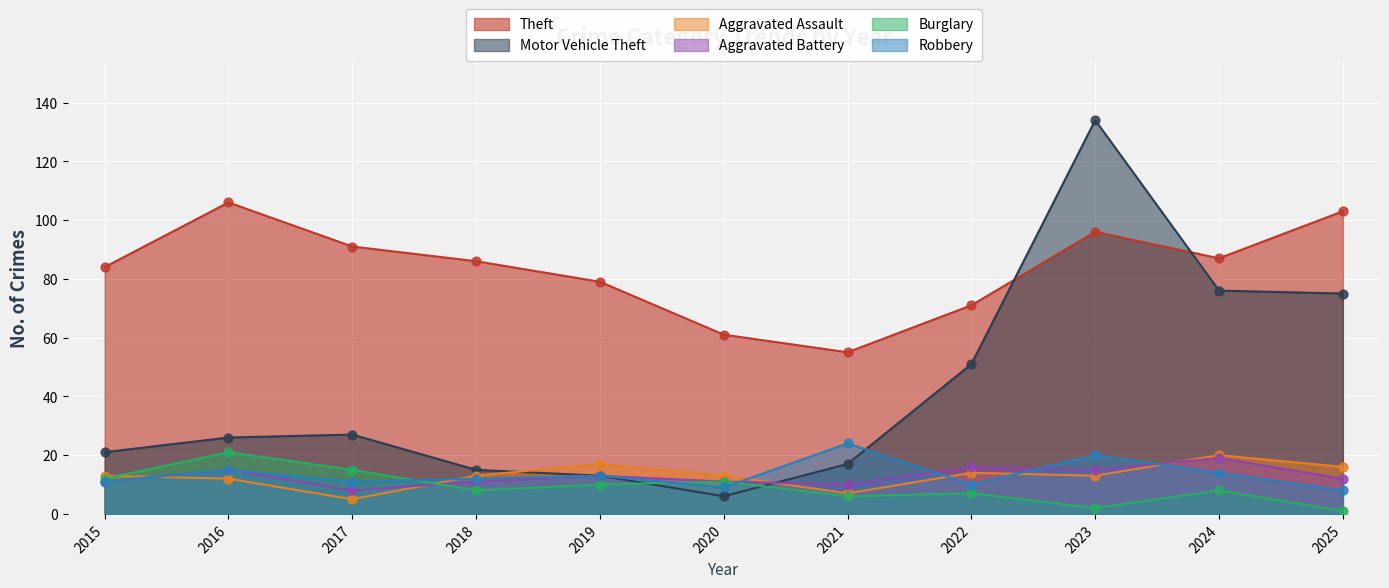

Which series has the largest total across all categories?

Theft